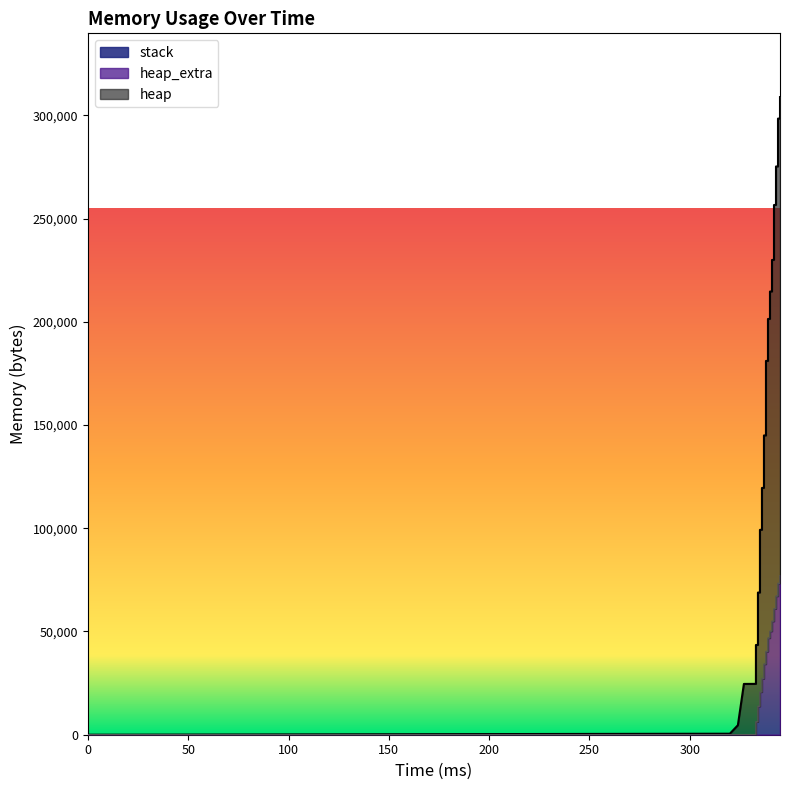

True or false: heap and heap_extra cross at least once.

False